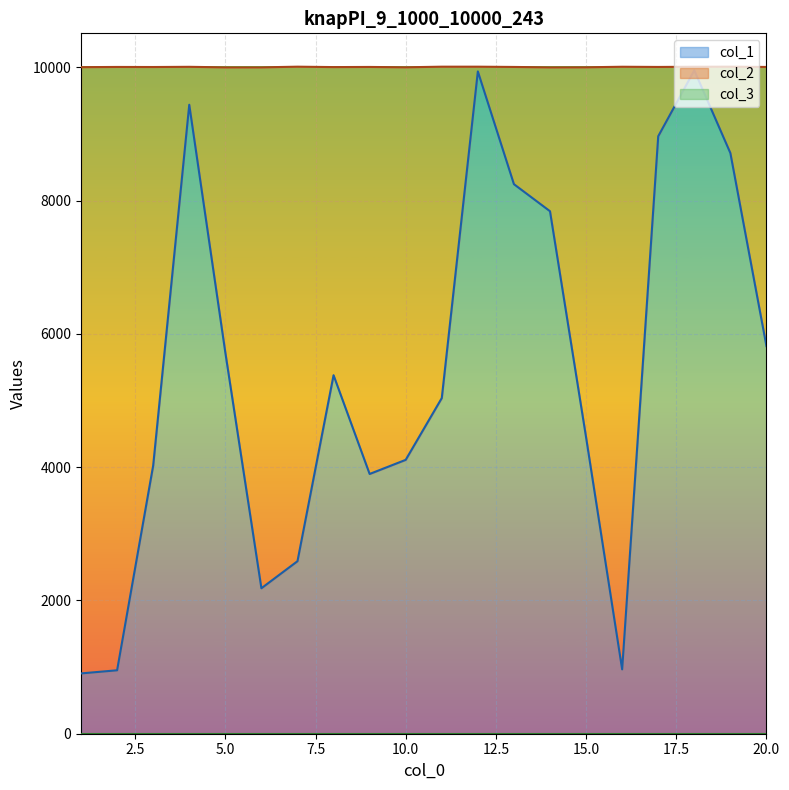

How many lines are shown in the chart?

3